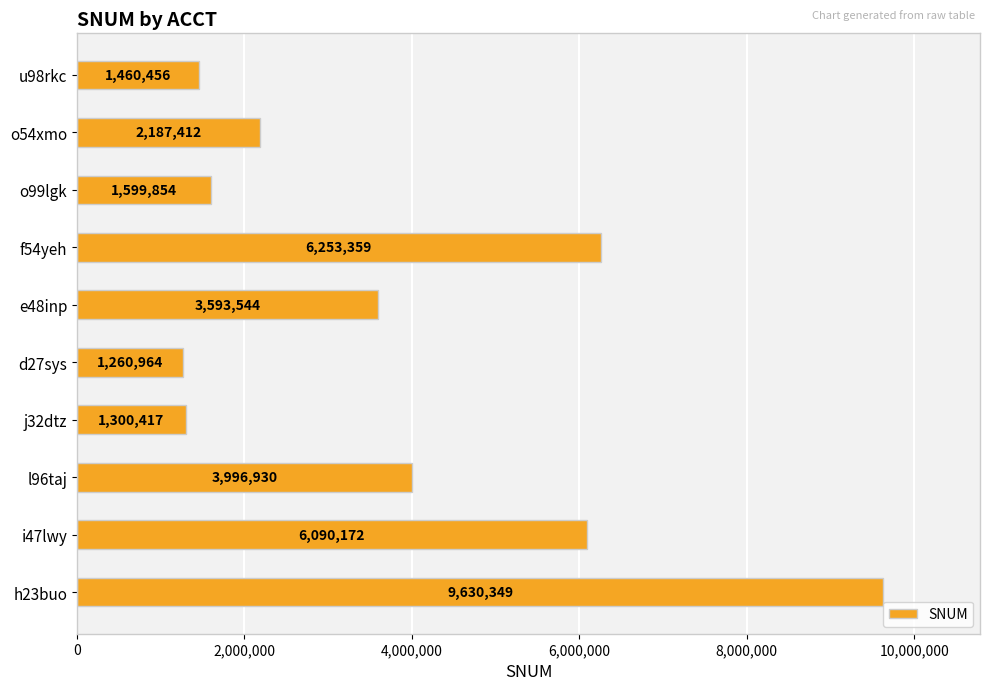

The chart shows a value of 1749048 at j32dtz. True or false?

False